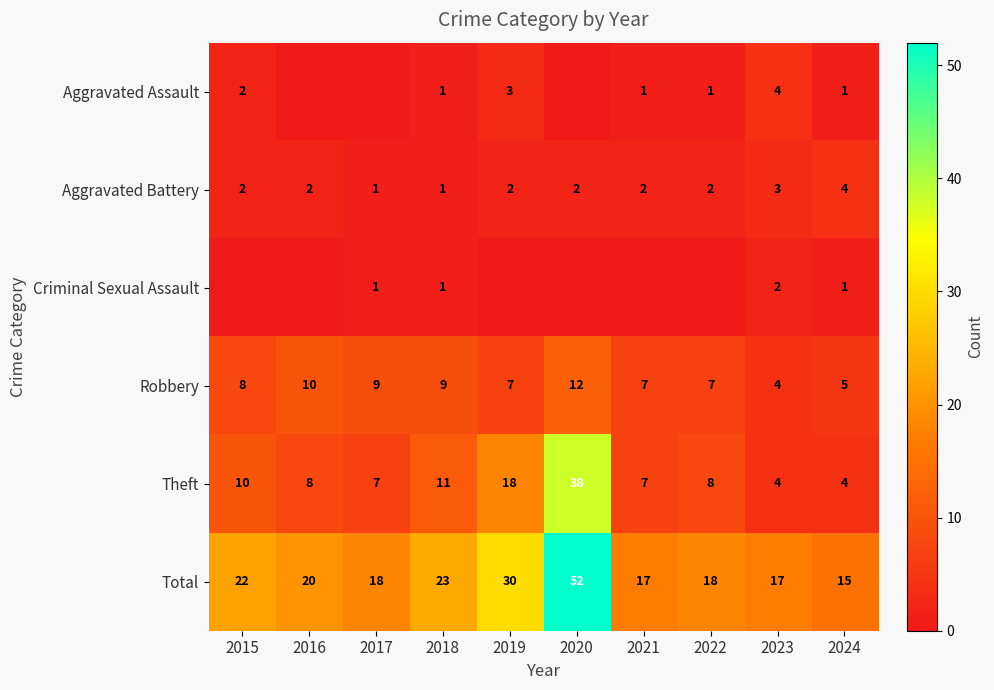

What is the difference between the highest and lowest values at 2019?

30